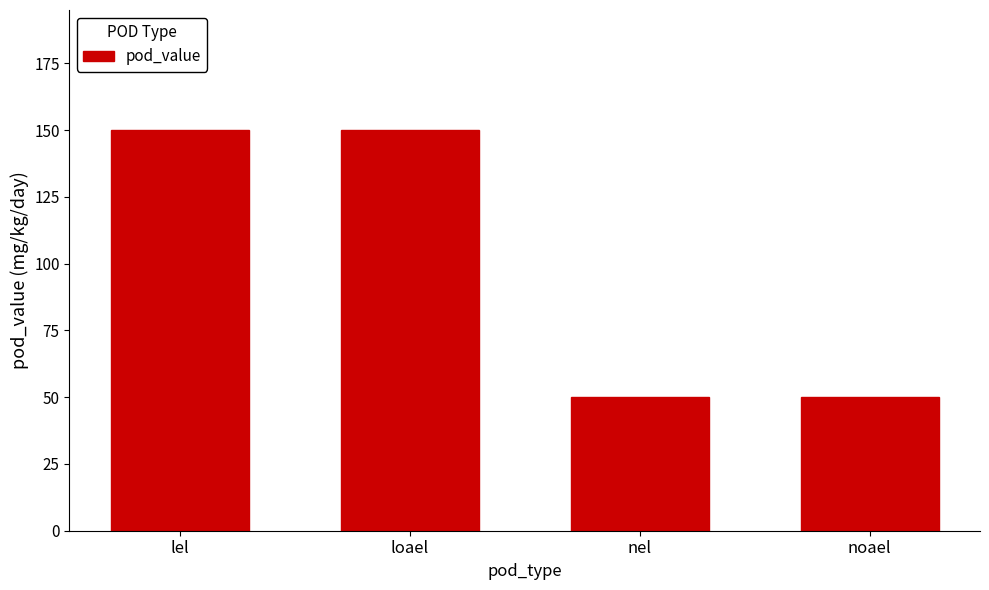

What is the difference between the maximum and second lowest values?

100